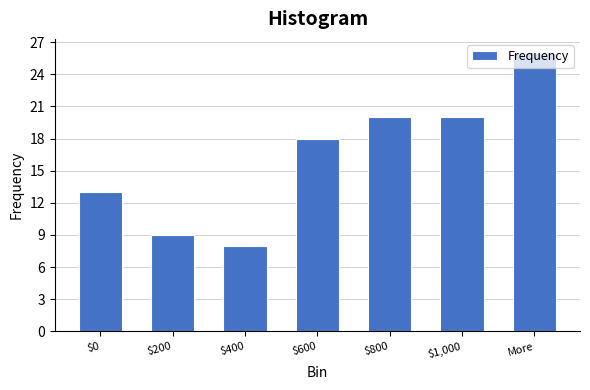

What is the greatest value displayed?

26